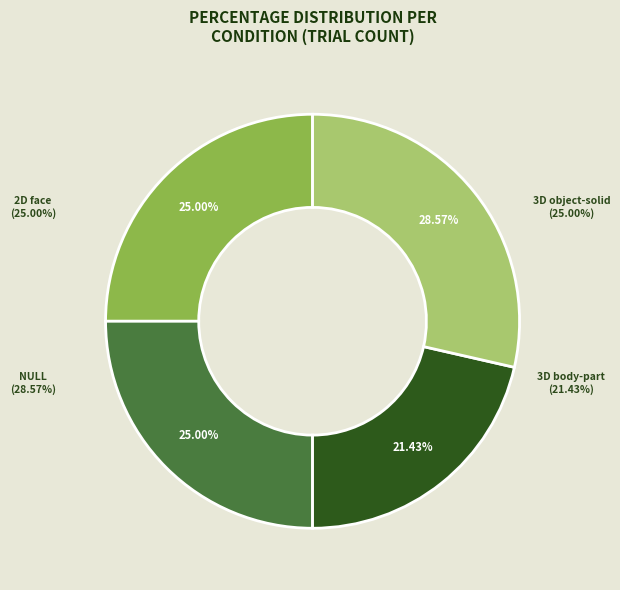

Is there a majority slice in this chart?

No